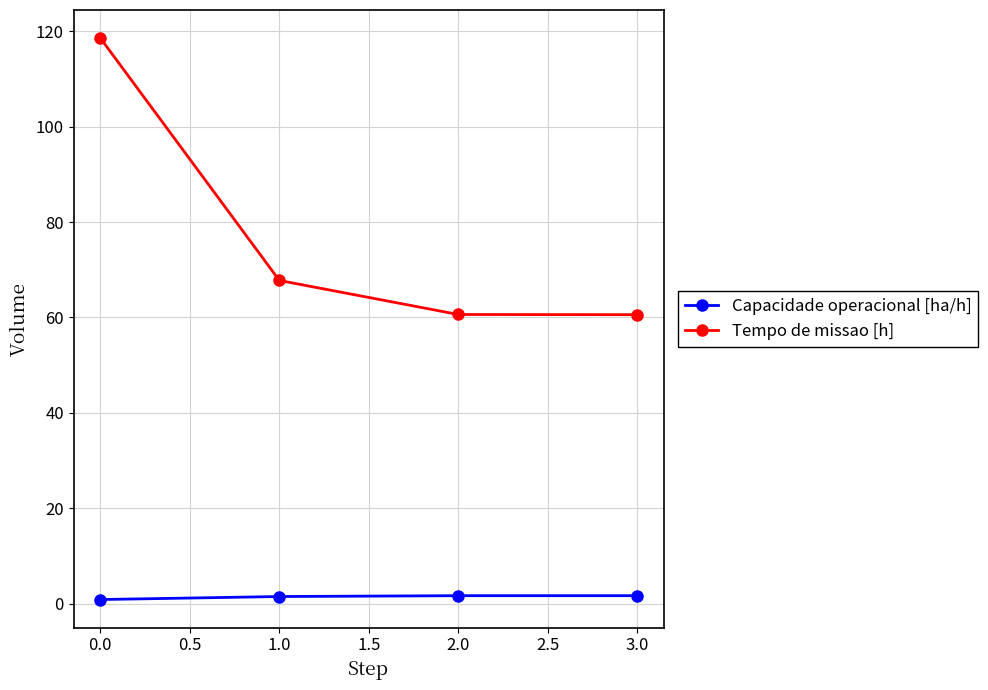

Does the chart have visible grid lines?

Yes